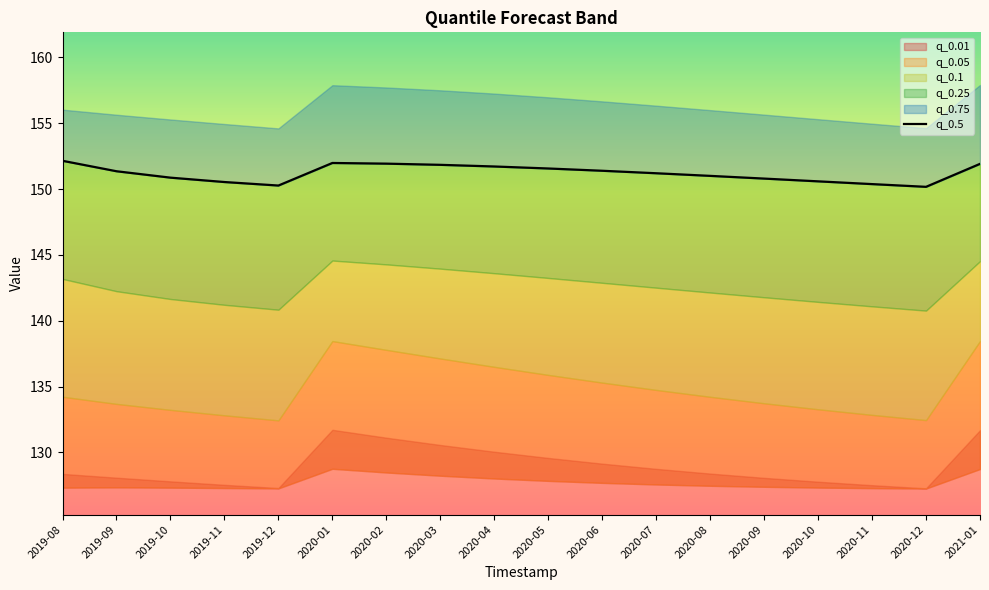

Which category has the highest value across all series?

2019-08